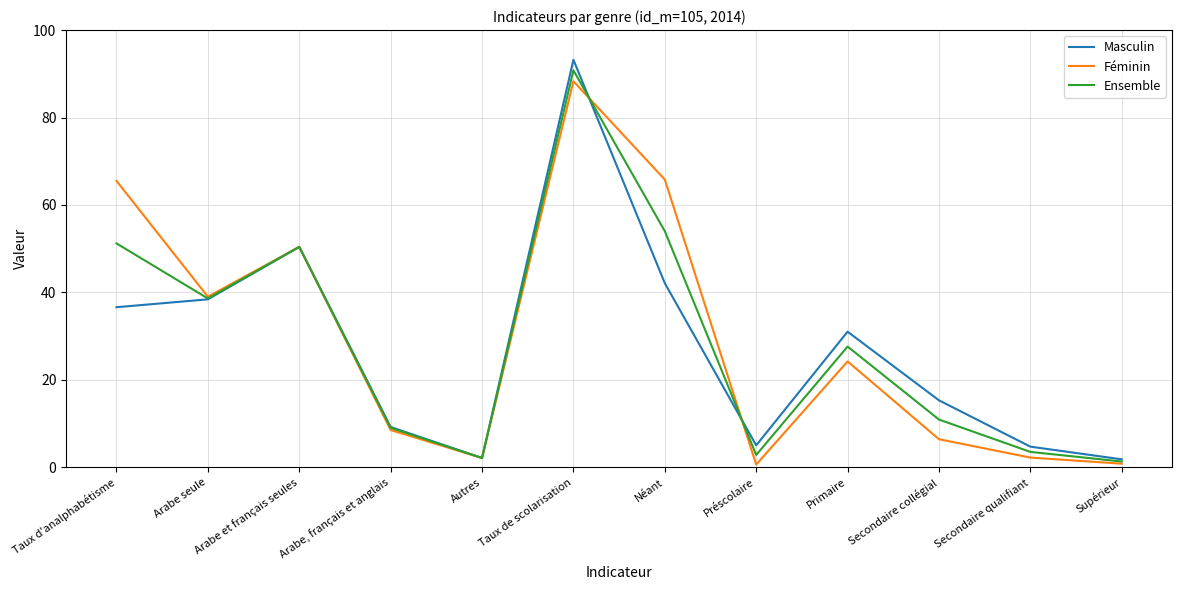

At which category does Masculin reach its first local peak?

Arabe et français seules